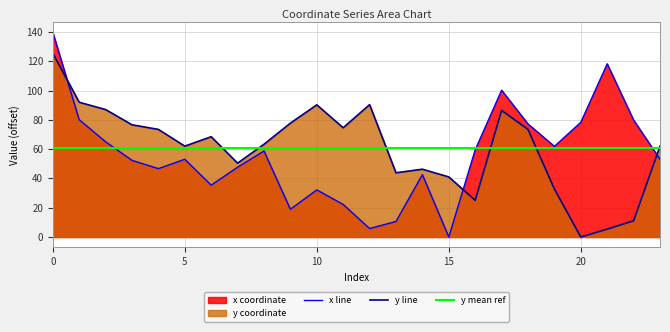

Is it true that x equals 61.8 at 4?

False